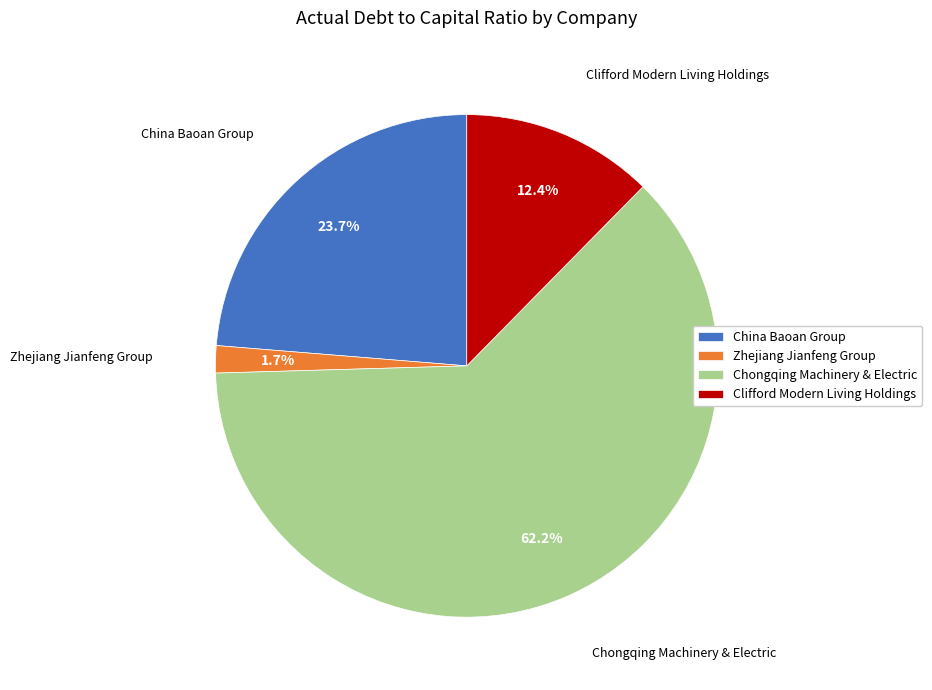

Is there any slice that represents more than half of the pie?

Yes